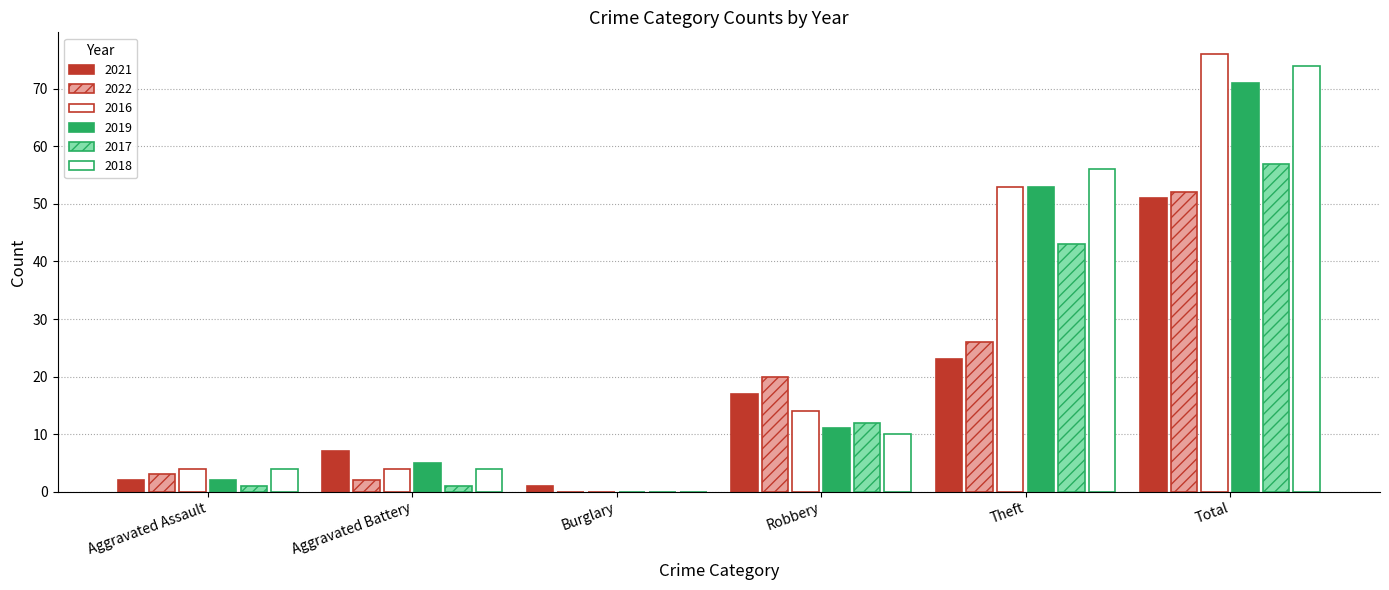

How many groups of bars are there?

6